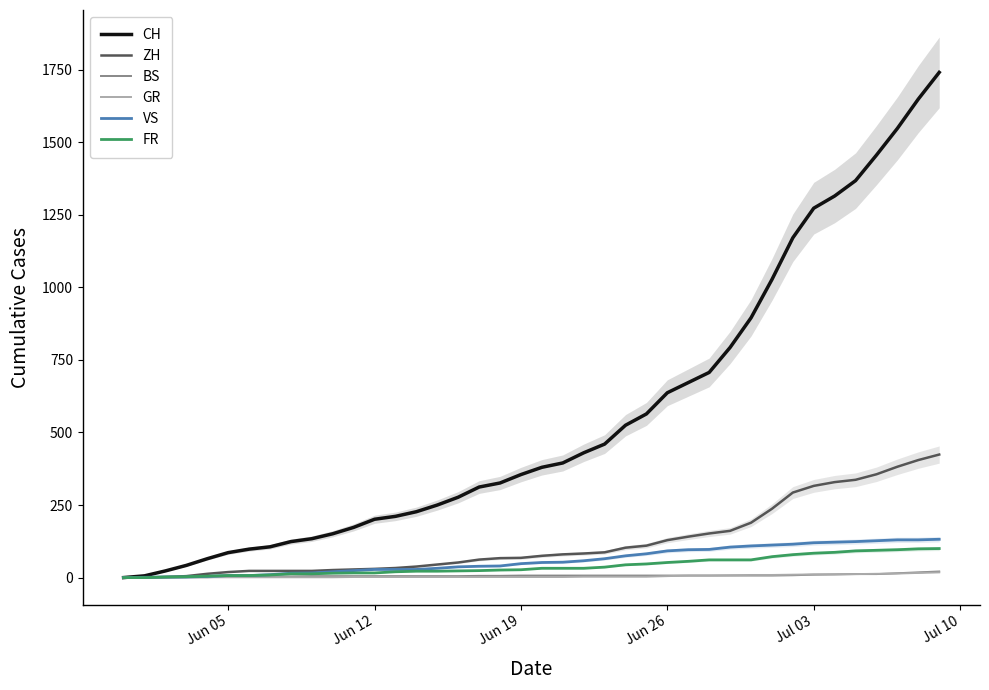

True or false: VS and ZH cross at least once.

False